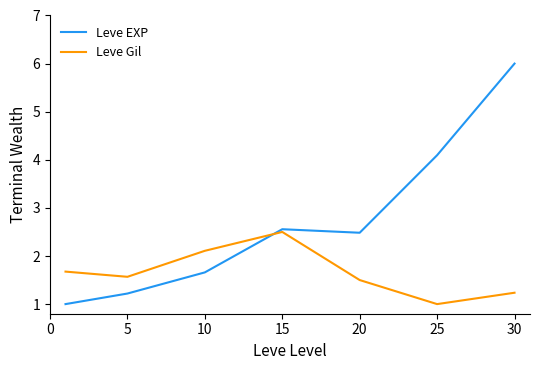

In Leve EXP, how many points are higher than both neighbors (excluding endpoints)?

1